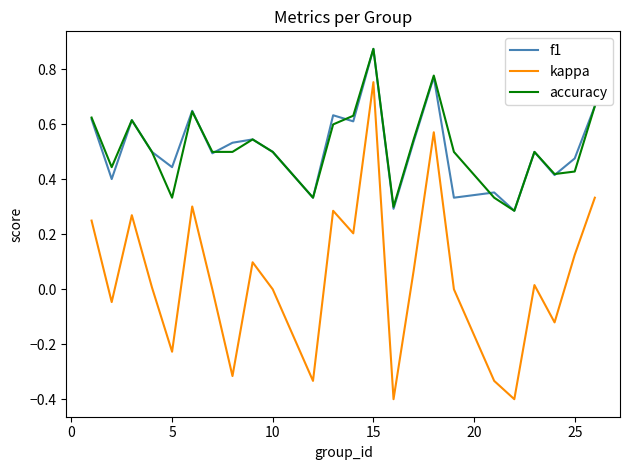

What is the minimum value shown in the chart?

-0.4